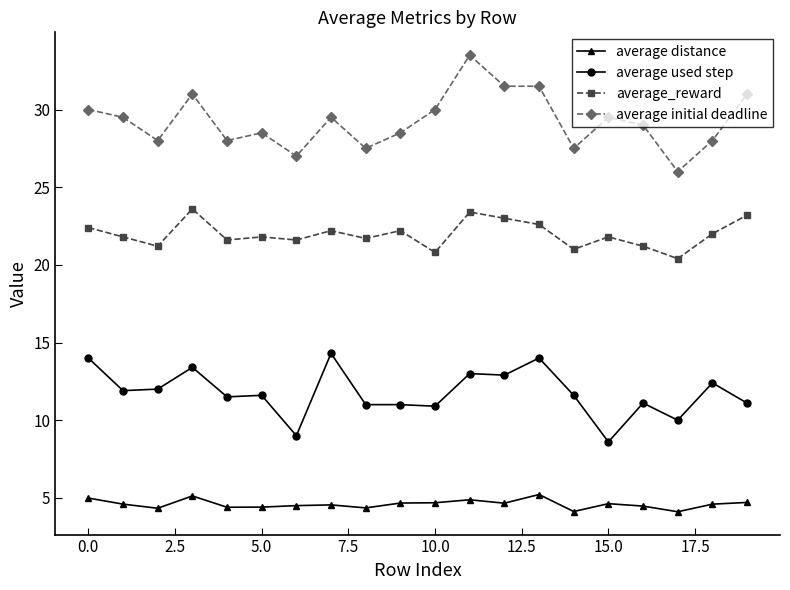

True or false: average used step has more than 0 interior local peaks.

True